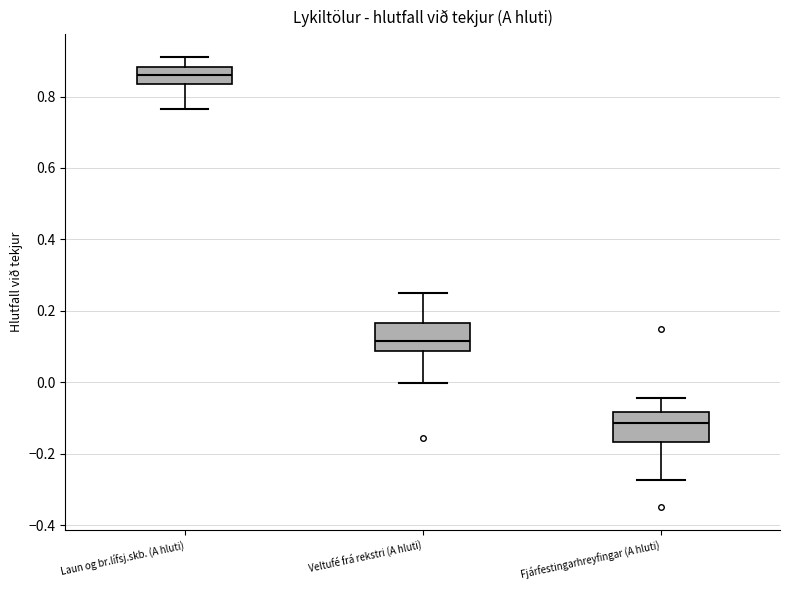

Reading left to right, read every box against the y-axis: the position of its median line, the range the box covers, and the ends of its whiskers. The values are not printed on the chart, so give them approximately, as read against the axis.

Laun og br.lífsj.skb. (A hluti): median 0.86, box 0.84 to 0.88, whiskers 0.76 to 0.92
Veltufé frá rekstri (A hluti): median 0.12, box 0.08 to 0.16, whiskers 0.00 to 0.24
Fjárfestingarhreyfingar (A hluti): median -0.12, box -0.16 to -0.08, whiskers -0.28 to -0.04